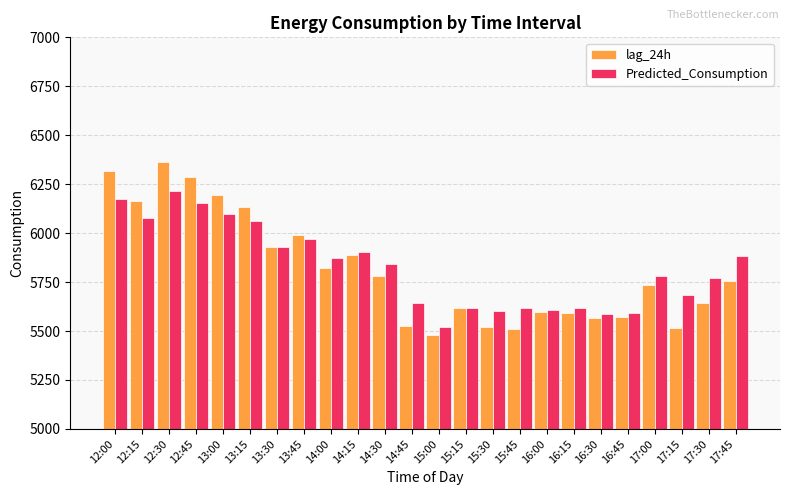

Between 12:45 and 13:15, which series saw the biggest shift?

lag_24h